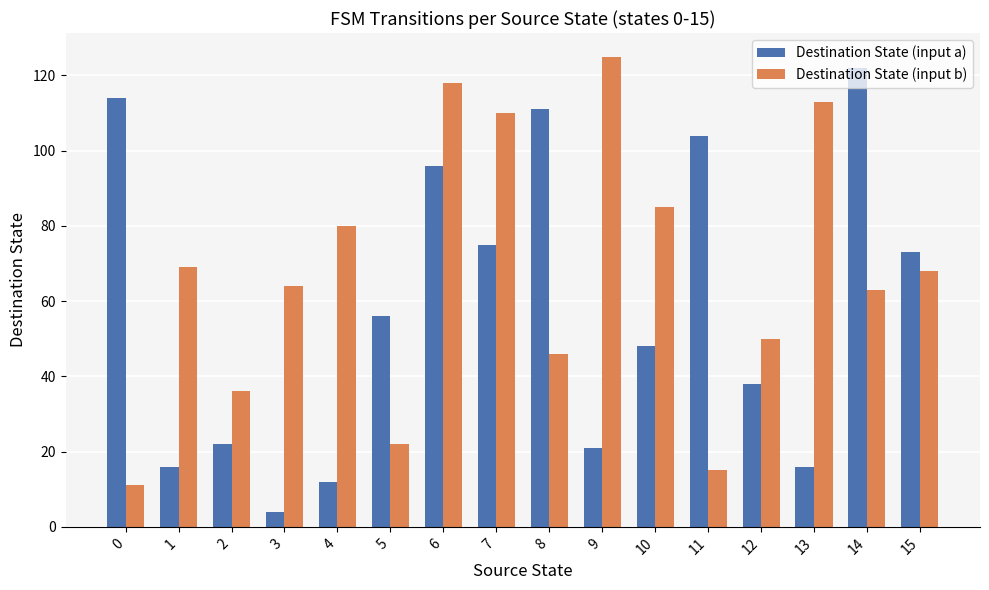

At how many categories does at least one series exceed 58?

13